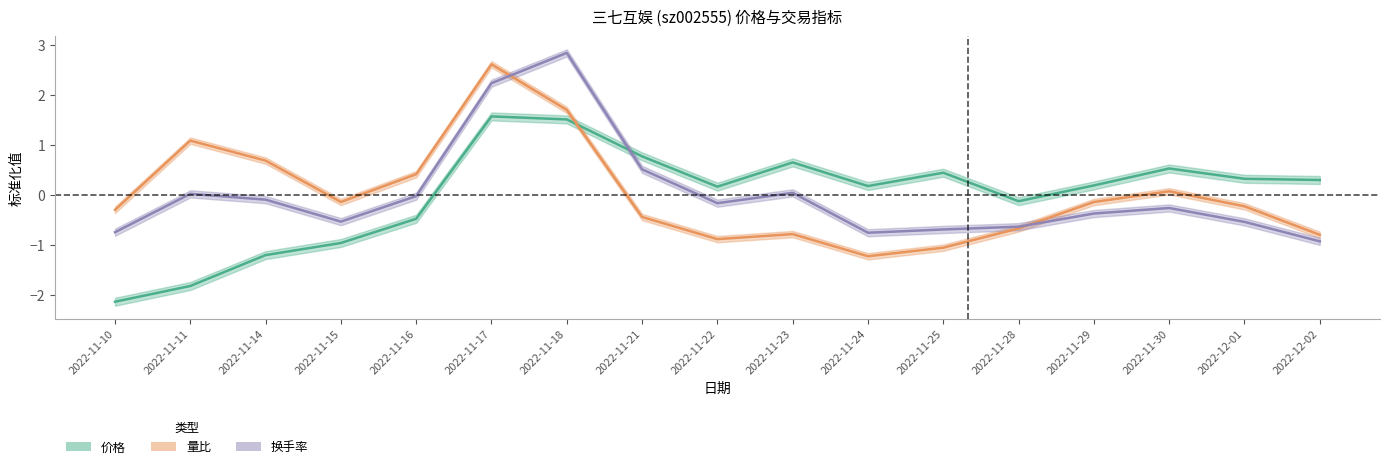

What is the sum of the 量比 values at 2022-11-29 and 2022-11-14?

0.6